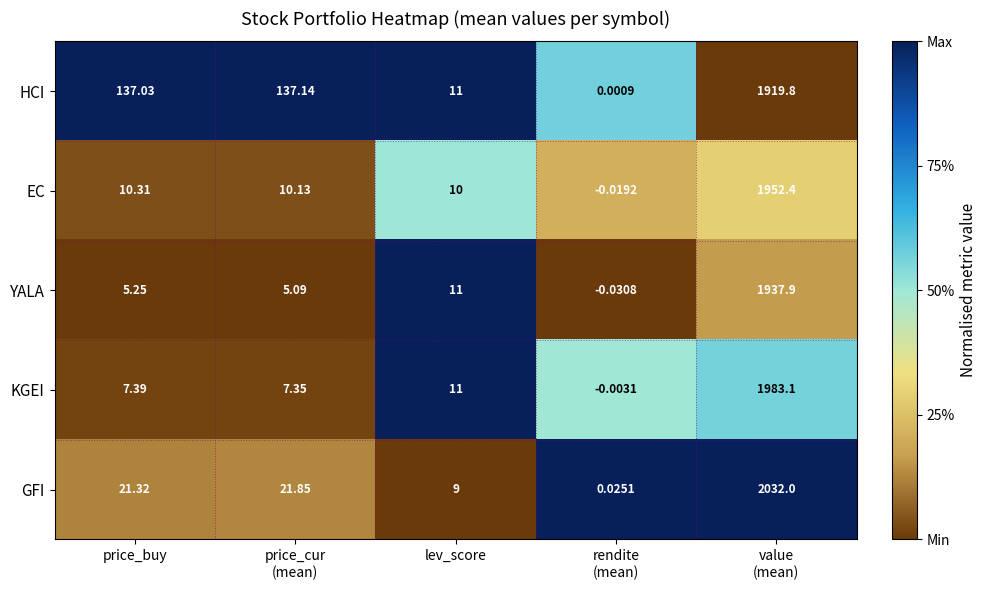

Is the value of GFI at price_buy greater than the value of EC at price_buy?

Yes